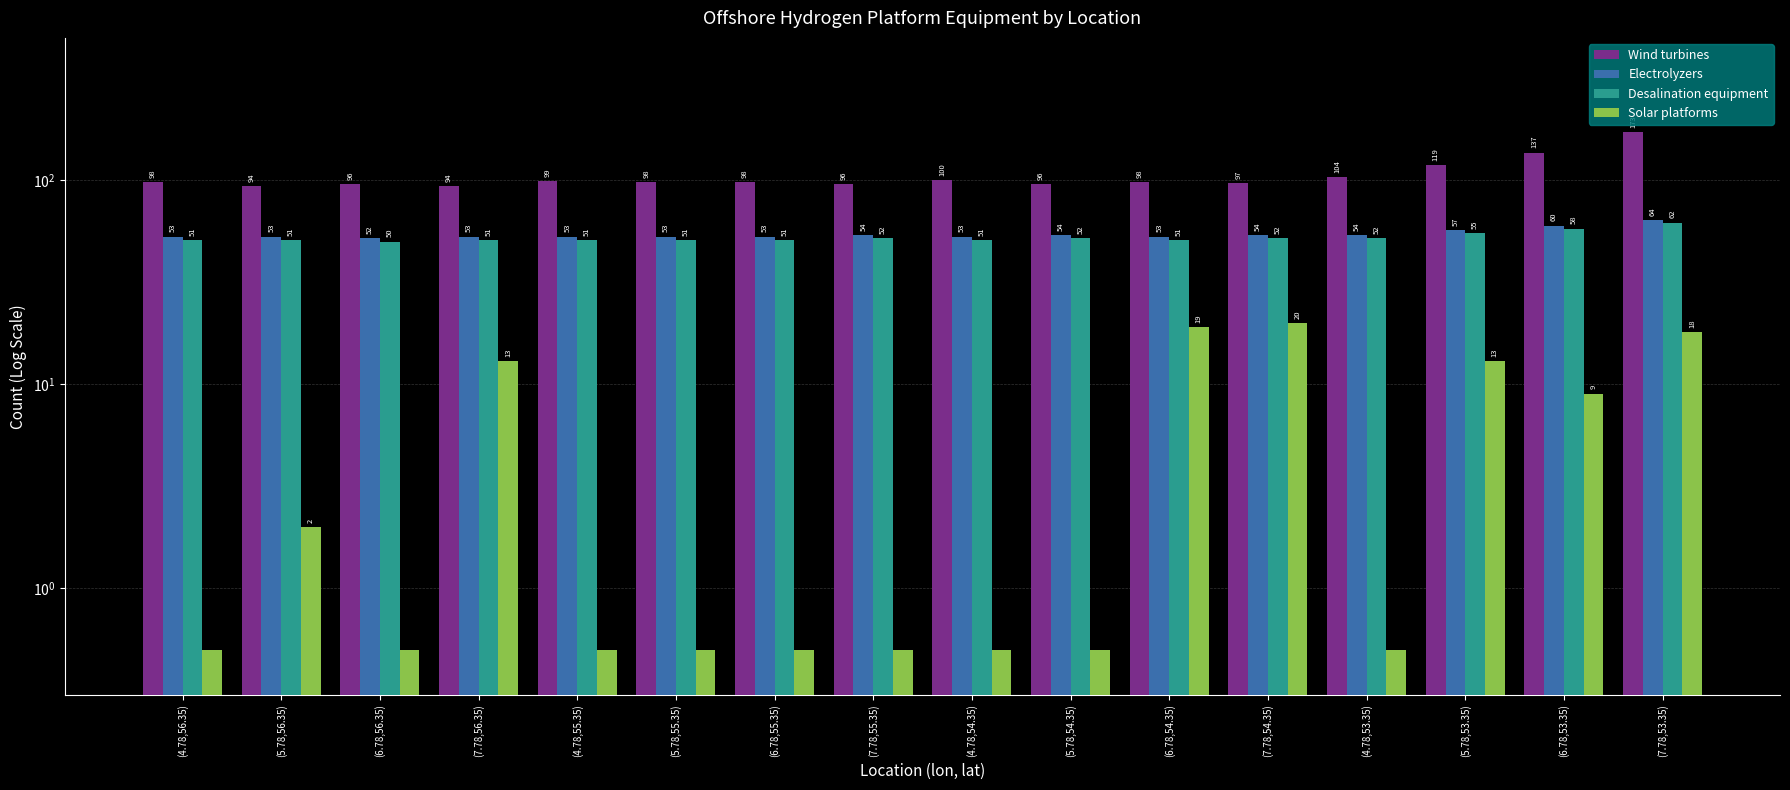

Reading left to right, list all the values displayed in this chart.

Wind turbines: (4.78,56.35)=98.0	(5.78,56.35)=94.0	(6.78,56.35)=96.0	(7.78,56.35)=94.0	(4.78,55.35)=99.0	(5.78,55.35)=98.0	(6.78,55.35)=98.0	(7.78,55.35)=96.0	(4.78,54.35)=100.0	(5.78,54.35)=96.0	(6.78,54.35)=98.0	(7.78,54.35)=97.0	(4.78,53.35)=104.0	(5.78,53.35)=119.0	(6.78,53.35)=137.0	(7.78,53.35)=173.0
Electrolyzers: (4.78,56.35)=53.0	(5.78,56.35)=53.0	(6.78,56.35)=52.0	(7.78,56.35)=53.0	(4.78,55.35)=53.0	(5.78,55.35)=53.0	(6.78,55.35)=53.0	(7.78,55.35)=54.0	(4.78,54.35)=53.0	(5.78,54.35)=54.0	(6.78,54.35)=53.0	(7.78,54.35)=54.0	(4.78,53.35)=54.0	(5.78,53.35)=57.0	(6.78,53.35)=60.0	(7.78,53.35)=64.0
Desalination equipment: (4.78,56.35)=51.0	(5.78,56.35)=51.0	(6.78,56.35)=50.0	(7.78,56.35)=51.0	(4.78,55.35)=51.0	(5.78,55.35)=51.0	(6.78,55.35)=51.0	(7.78,55.35)=52.0	(4.78,54.35)=51.0	(5.78,54.35)=52.0	(6.78,54.35)=51.0	(7.78,54.35)=52.0	(4.78,53.35)=52.0	(5.78,53.35)=55.0	(6.78,53.35)=58.0	(7.78,53.35)=62.0
Solar platforms: (4.78,56.35)=0.5	(5.78,56.35)=2.0	(6.78,56.35)=0.5	(7.78,56.35)=13.0	(4.78,55.35)=0.5	(5.78,55.35)=0.5	(6.78,55.35)=0.5	(7.78,55.35)=0.5	(4.78,54.35)=0.5	(5.78,54.35)=0.5	(6.78,54.35)=19.0	(7.78,54.35)=20.0	(4.78,53.35)=0.5	(5.78,53.35)=13.0	(6.78,53.35)=9.0	(7.78,53.35)=18.0